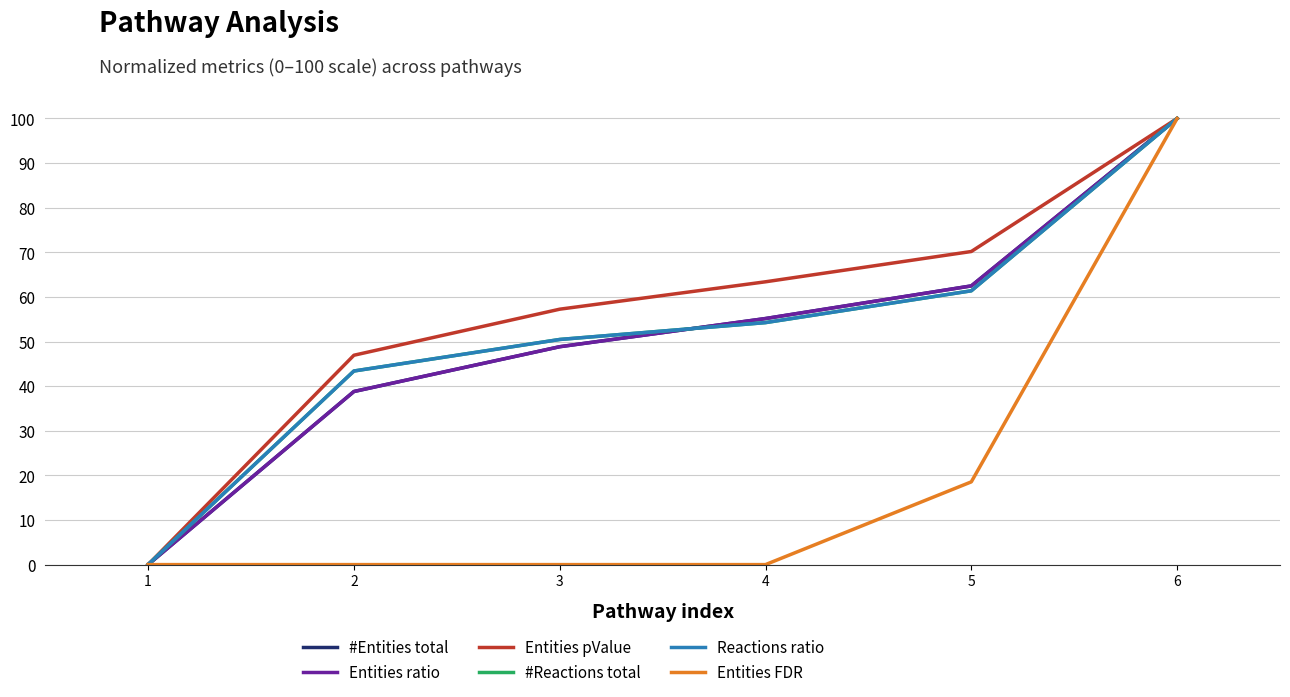

Does the chart display data point markers on the line(s)?

No